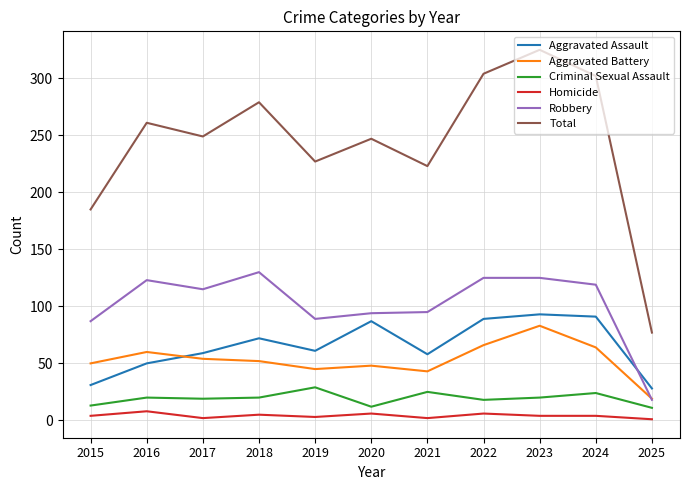

At which label does Robbery reach its minimum?

2025